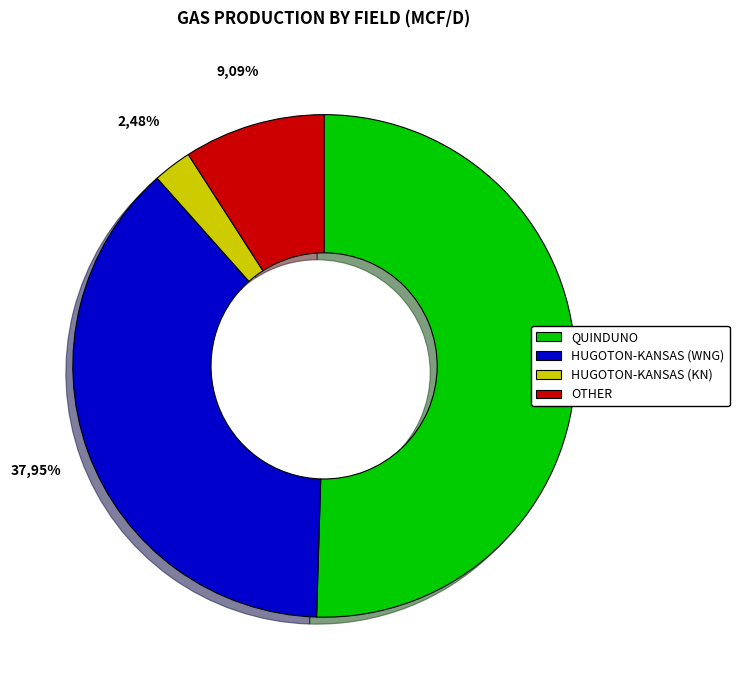

What percentage do QUINDUNO and HUGOTON-KANSAS (WNG) together represent?

88.4%